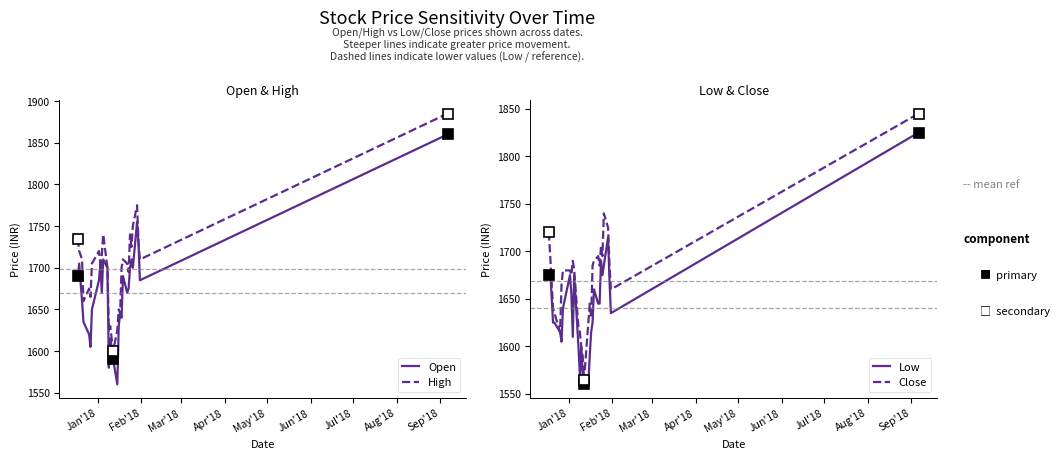

True or false: Open and High cross at least once.

False